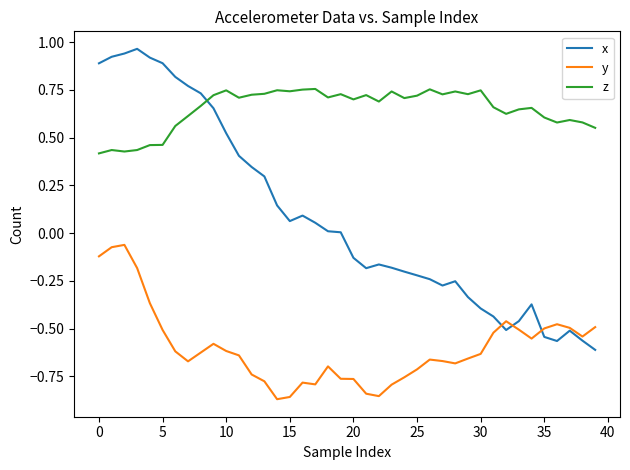

True or false: z and y intersect in this chart.

False